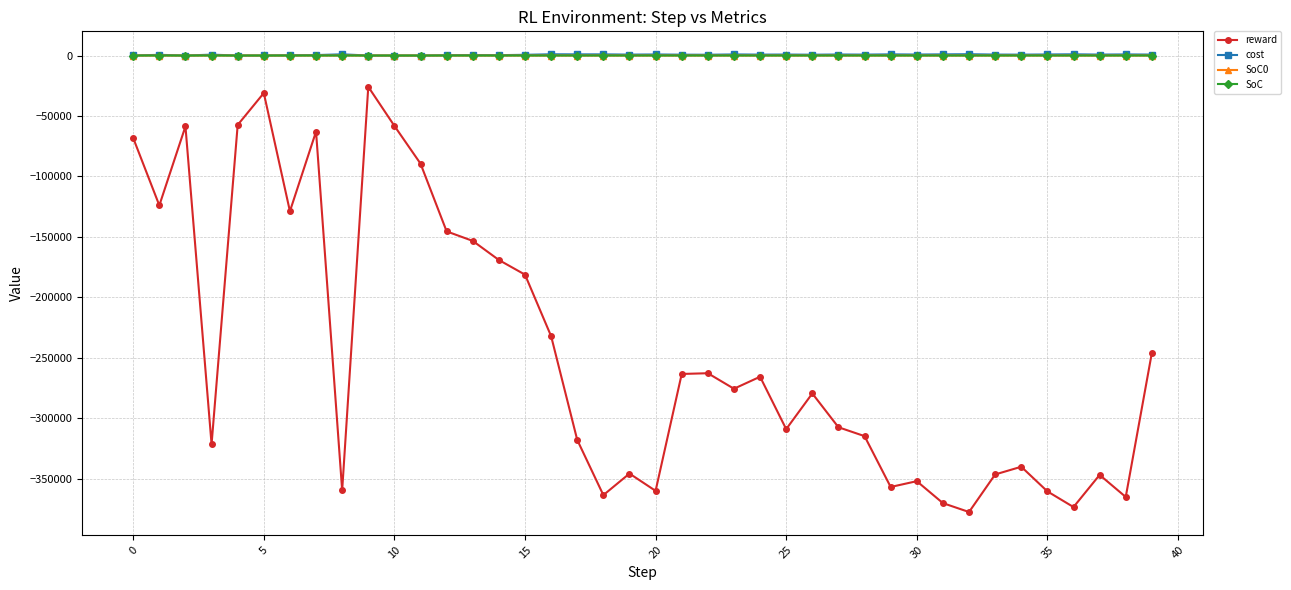

Which series has the largest range (max minus min)?

reward